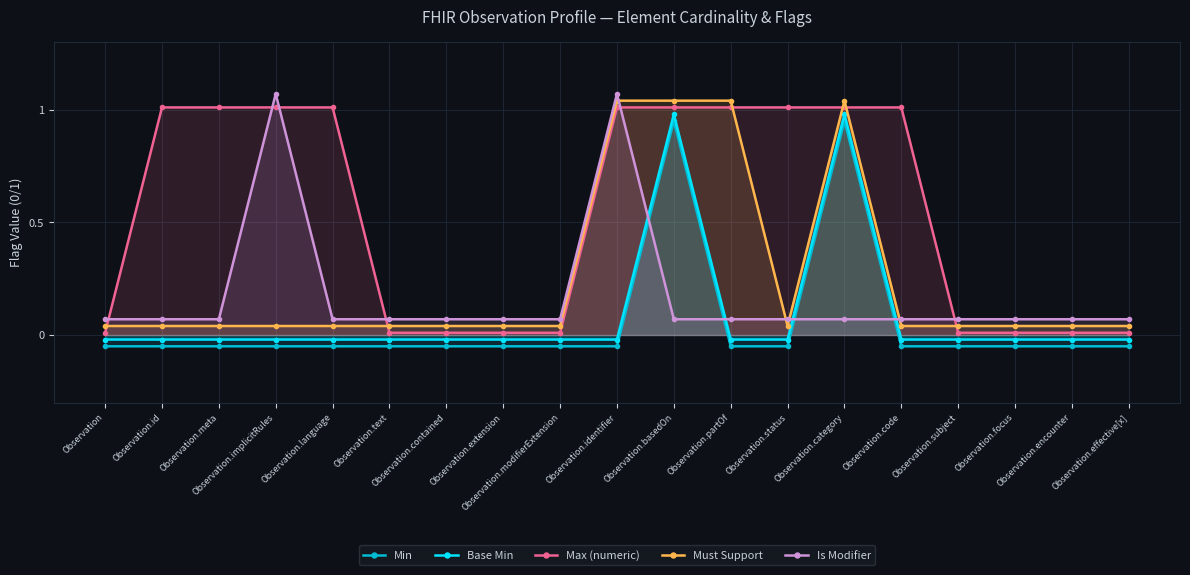

What is the label of the 14th point from the left?

Observation.category